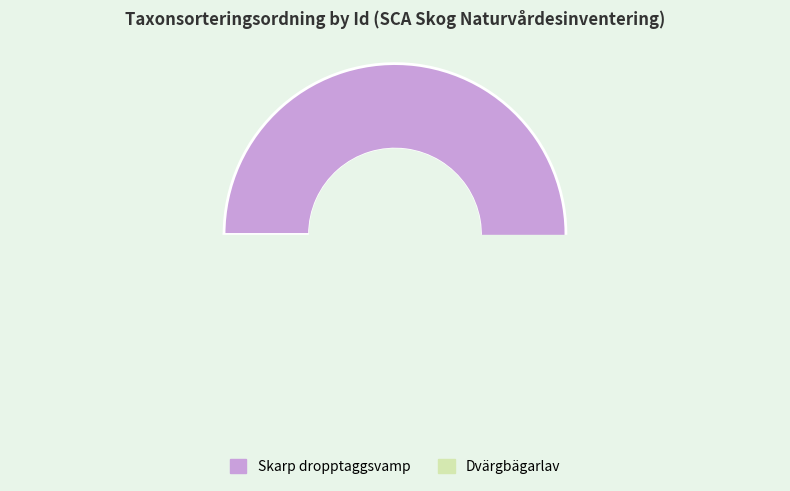

How many segments does this pie chart have?

2